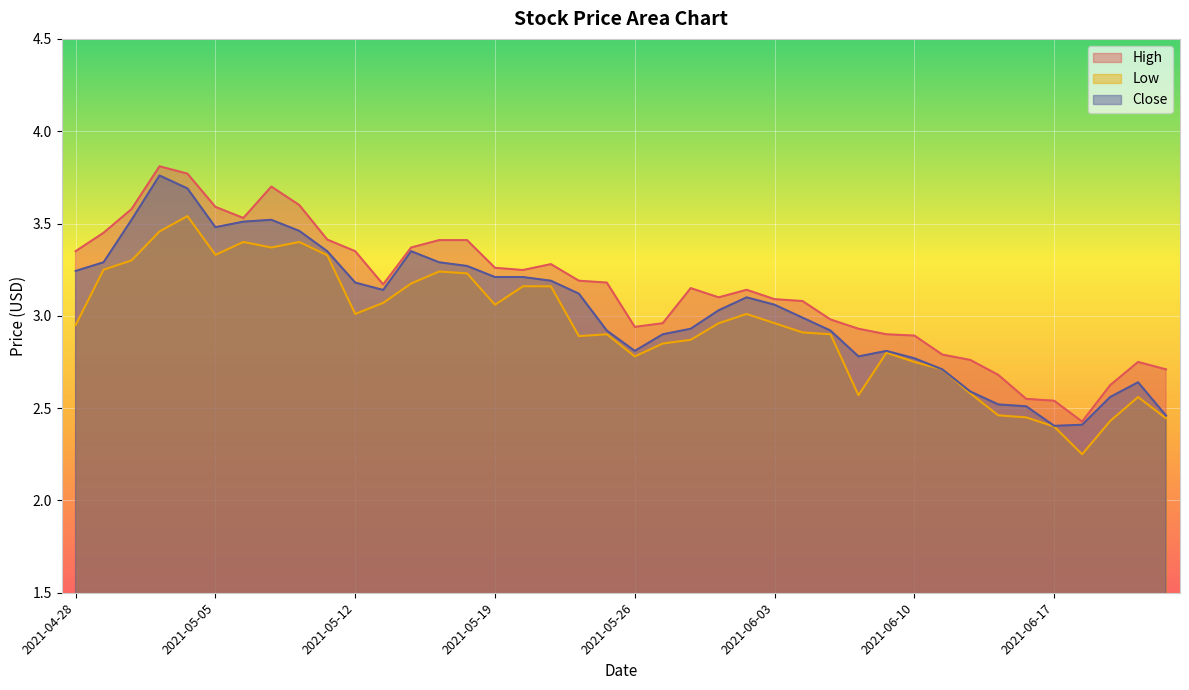

At 2021-06-11, list the series in order from smallest to largest.

Low, Close, High